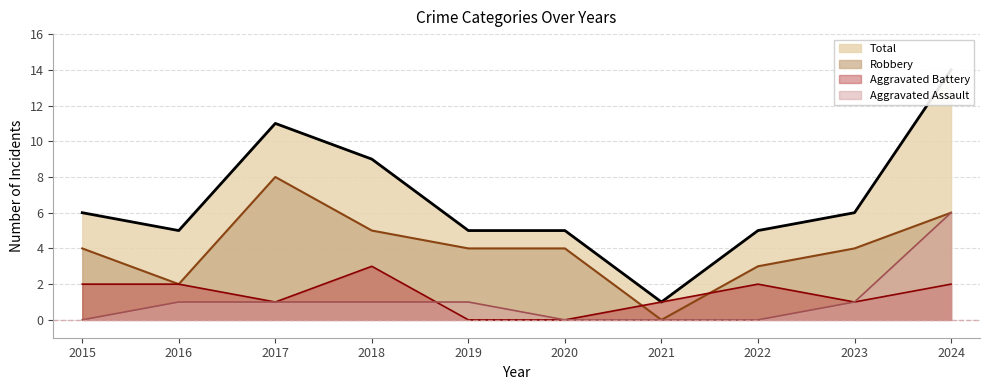

Reading left to right, extract all data points from this chart.

Aggravated Assault: 2015=0	2016=1	2017=1	2018=1	2019=1	2020=0	2021=0	2022=0	2023=1	2024=6
Aggravated Battery: 2015=2	2016=2	2017=1	2018=3	2019=0	2020=0	2021=1	2022=2	2023=1	2024=2
Robbery: 2015=4	2016=2	2017=8	2018=5	2019=4	2020=4	2021=0	2022=3	2023=4	2024=6
Total: 2015=6	2016=5	2017=11	2018=9	2019=5	2020=5	2021=1	2022=5	2023=6	2024=14